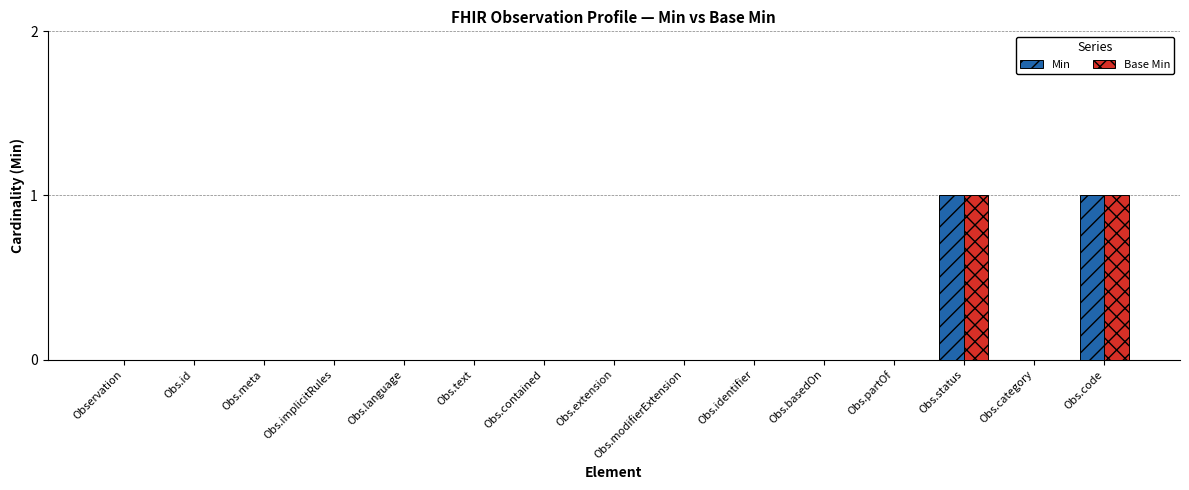

The value of Base Min at Obs.status is 1. True or false?

True